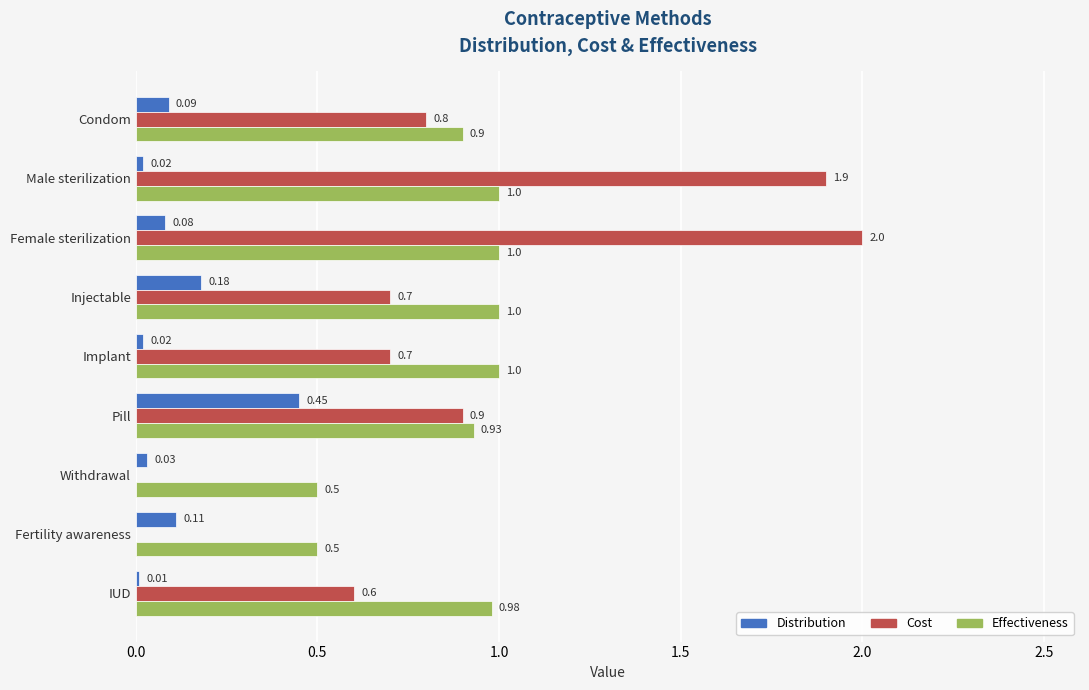

Between Female sterilization and Fertility awareness, which series saw the biggest shift?

Cost